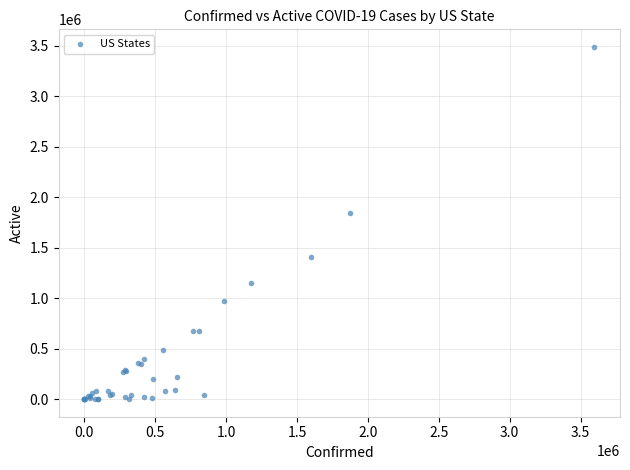

What Y value in the scatter plot is closest to 1743702?

1842858